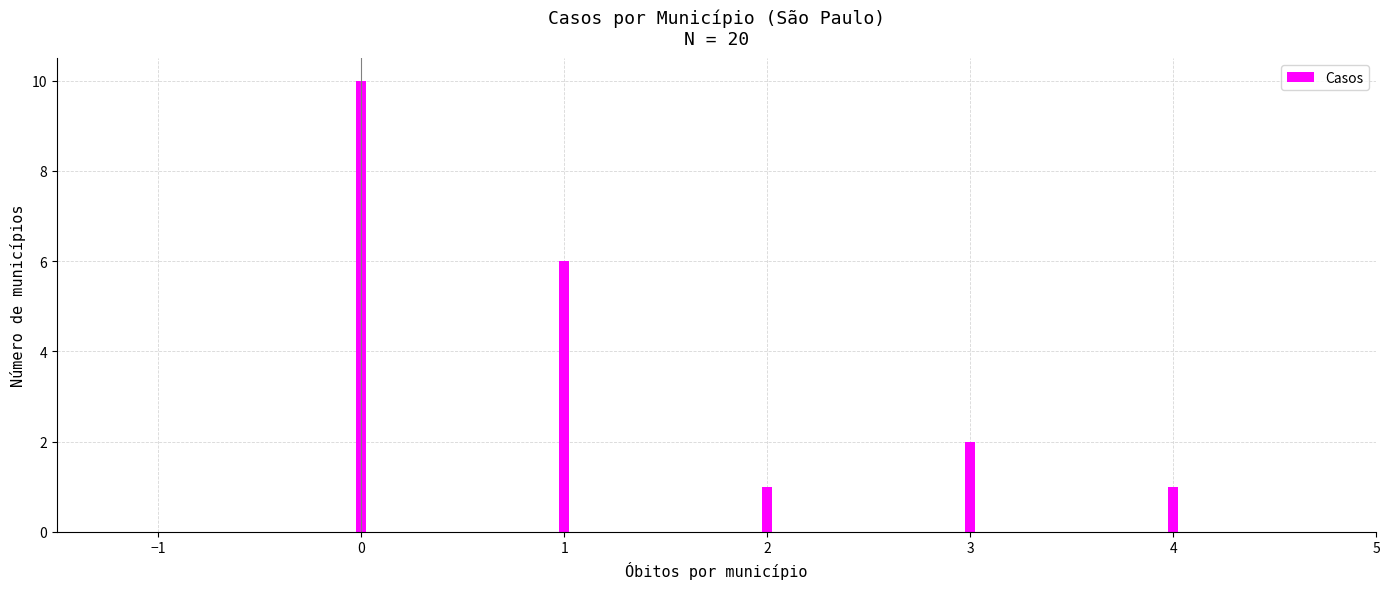

Reading left to right, transcribe all the data shown in this chart.

10	6	1	2	1